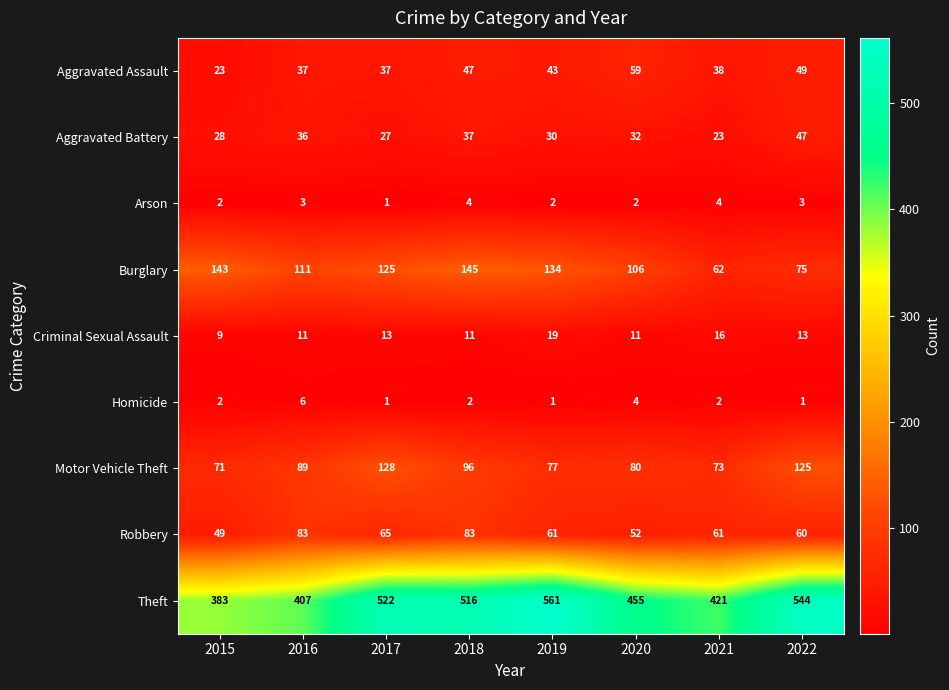

Which category has the highest value across all series?

2019